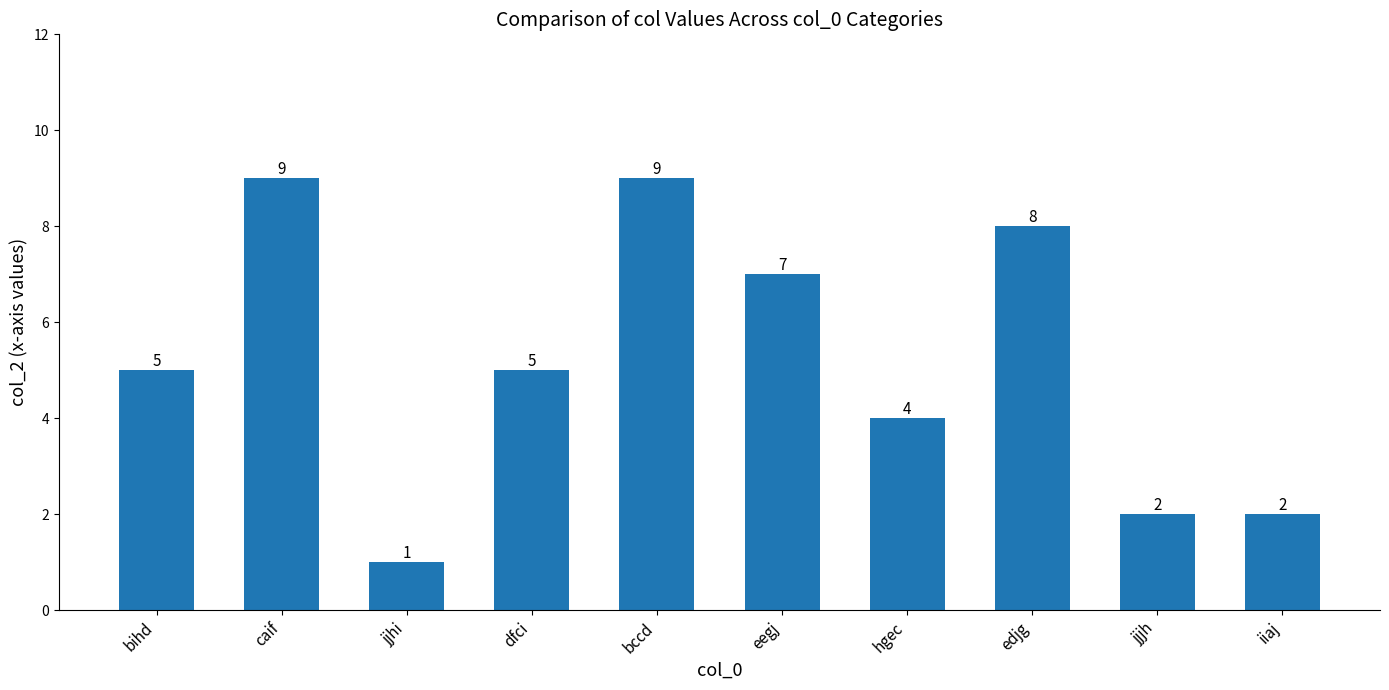

Reading left to right, transcribe all the data shown in this chart.

bihd=5	caif=9	jjhi=1	dfci=5	bccd=9	eegj=7	hgec=4	edjg=8	jjjh=2	iiaj=2